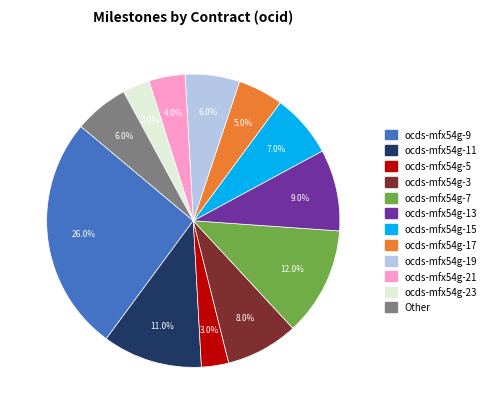

Which slice is the largest?

ocds-mfx54g-9